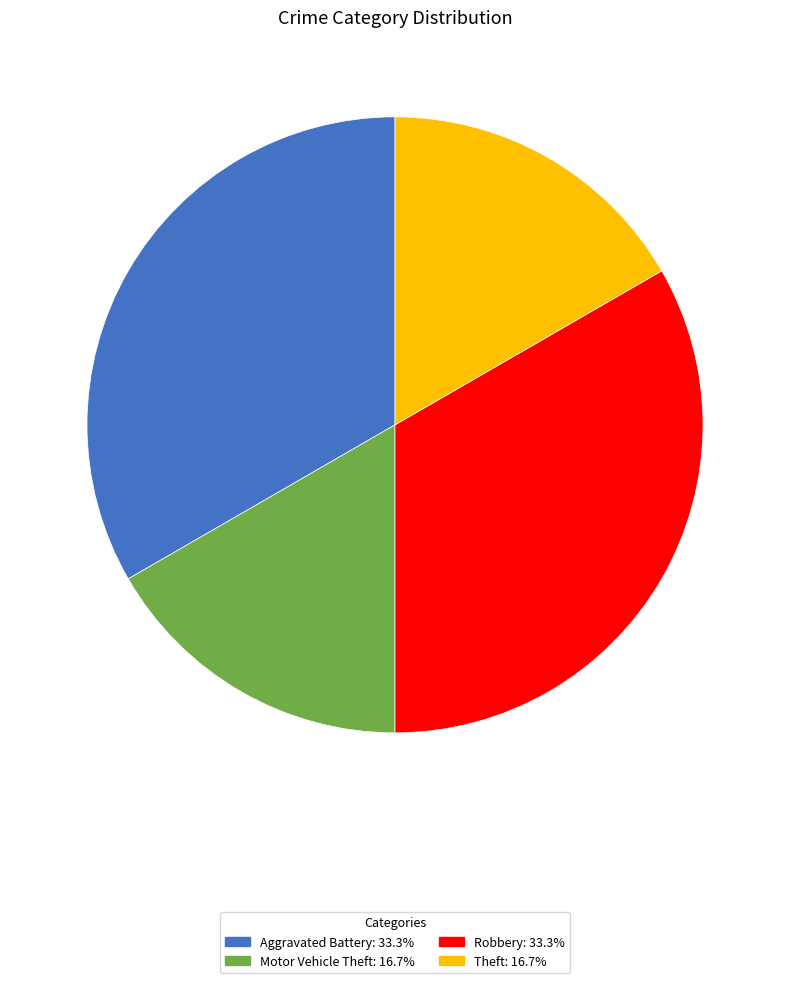

Count the number of slices in the pie.

4